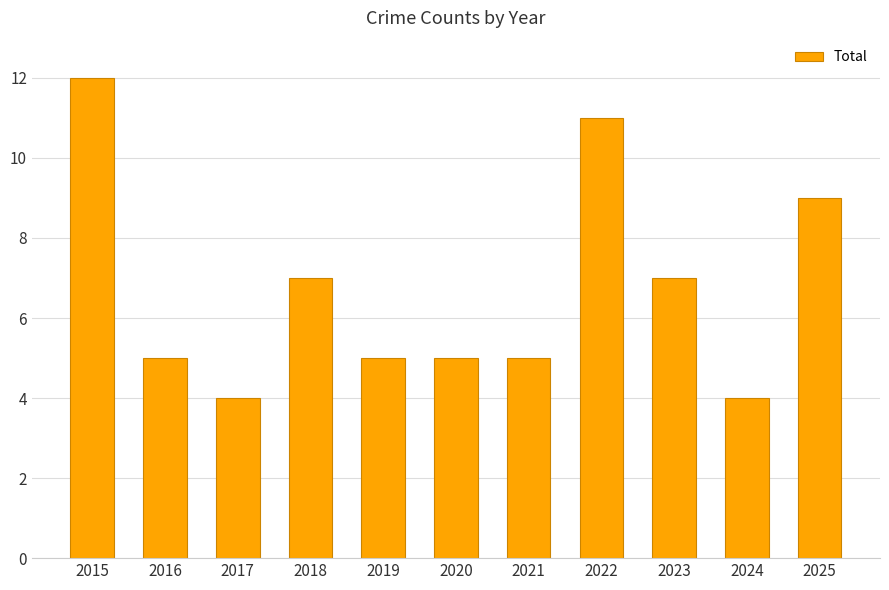

What is the maximum value shown in the chart?

12